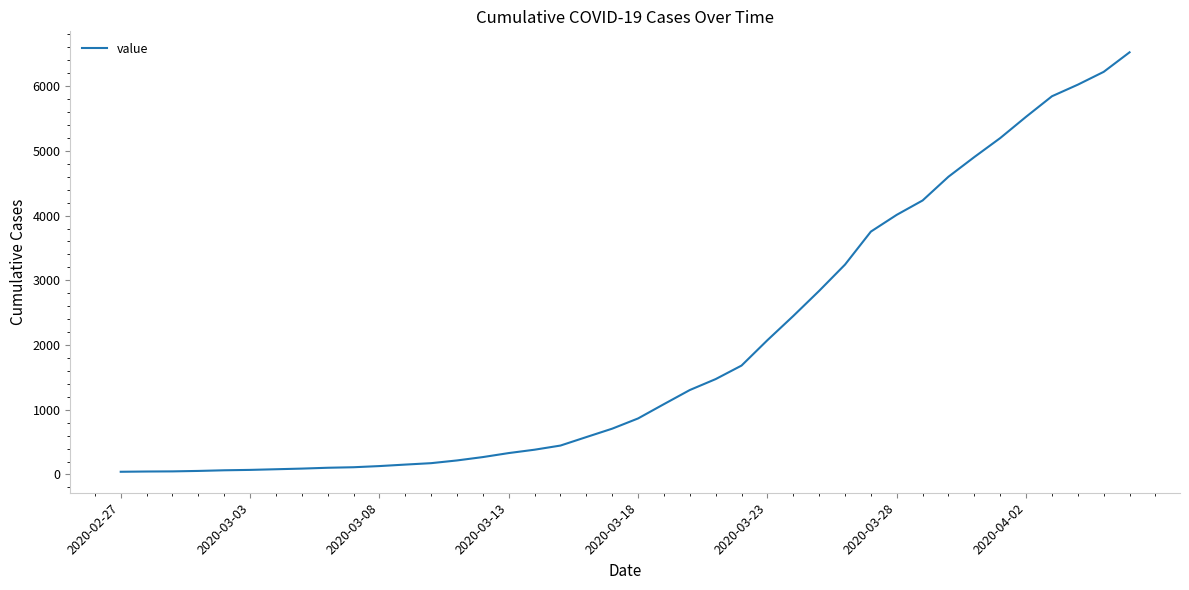

What is the greatest value displayed?

6523